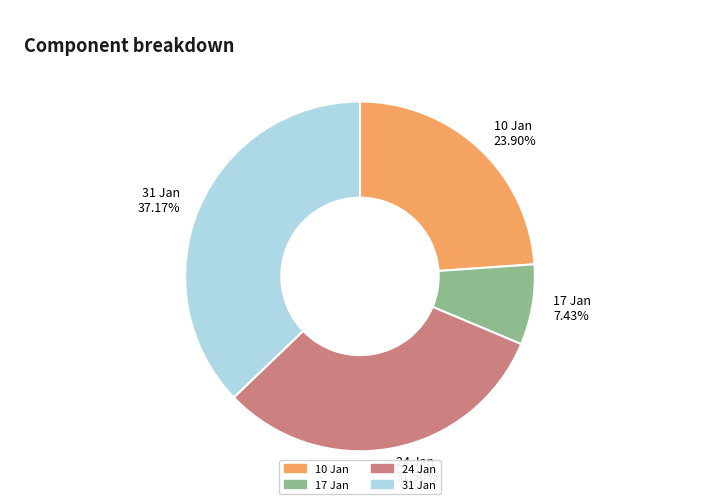

Is there a majority slice in this chart?

No